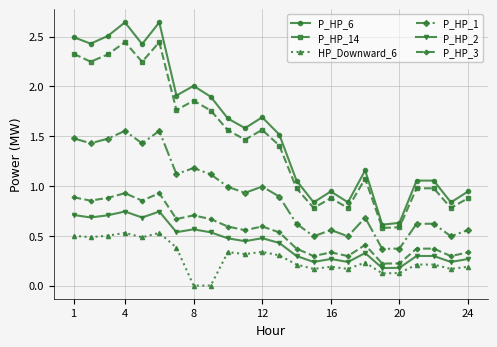

What is the sum of all P_HP_2 values?

10.5